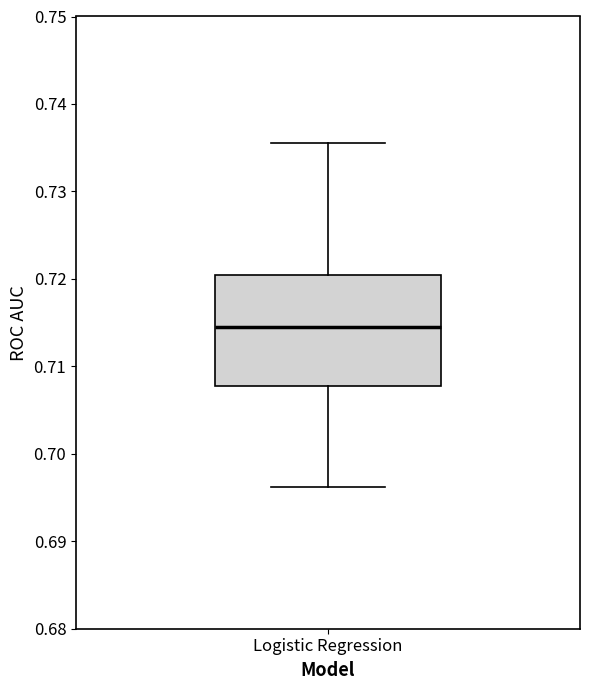

Where does the lower whisker of the box for Logistic Regression end on the y-axis? The values are not printed on the chart, so give them approximately, as read against the axis.

0.696